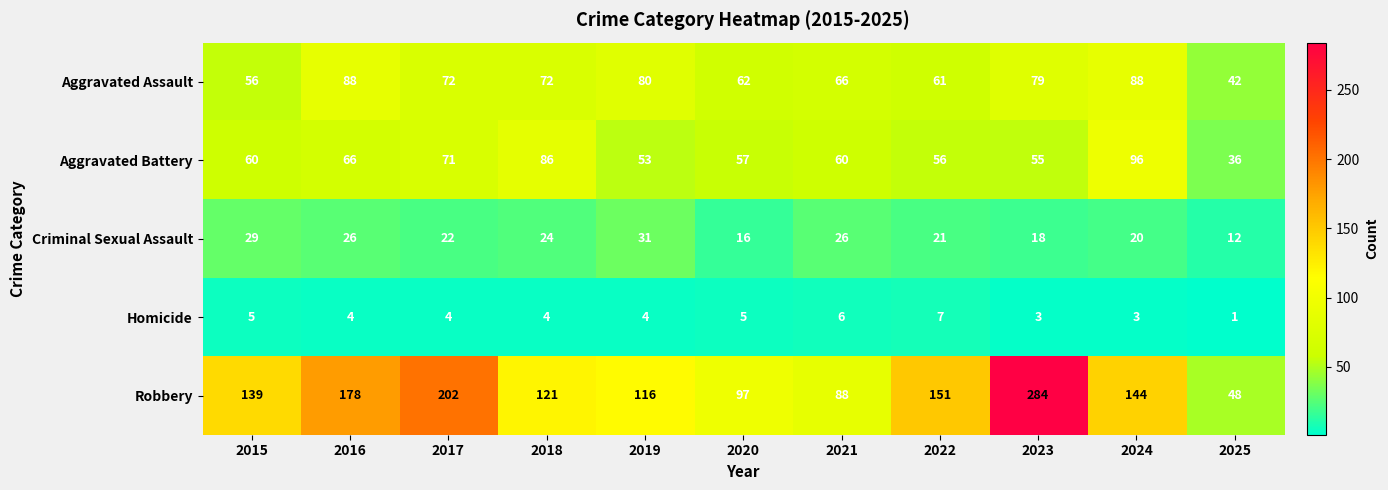

What is the difference between the maximum and minimum values in the Criminal Sexual Assault series?

19